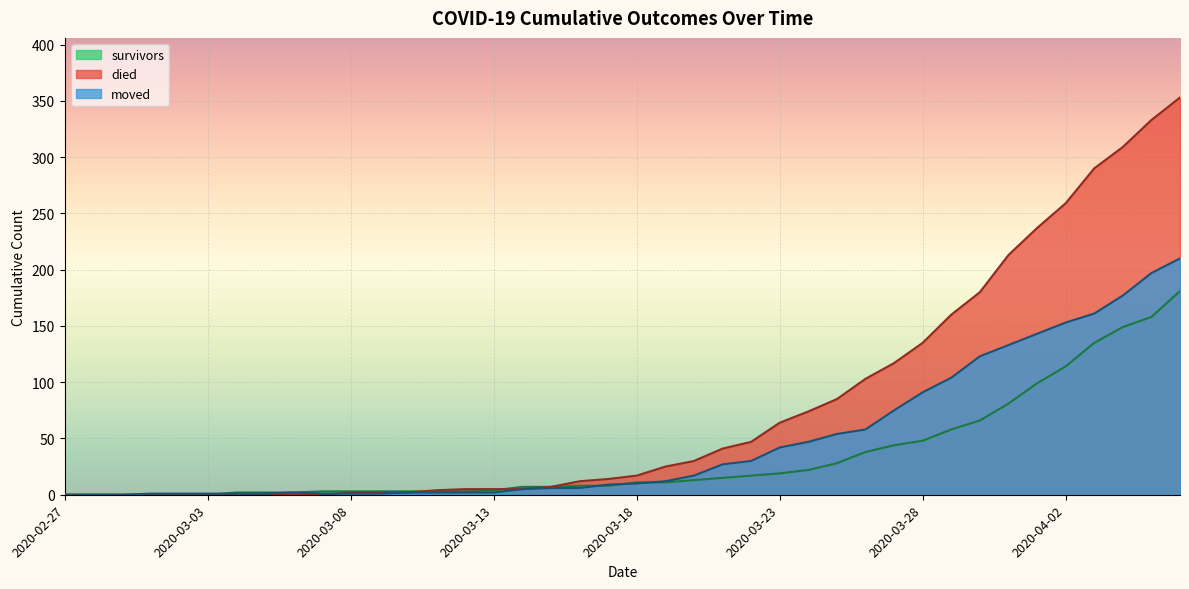

Which series has the largest total across all categories?

died